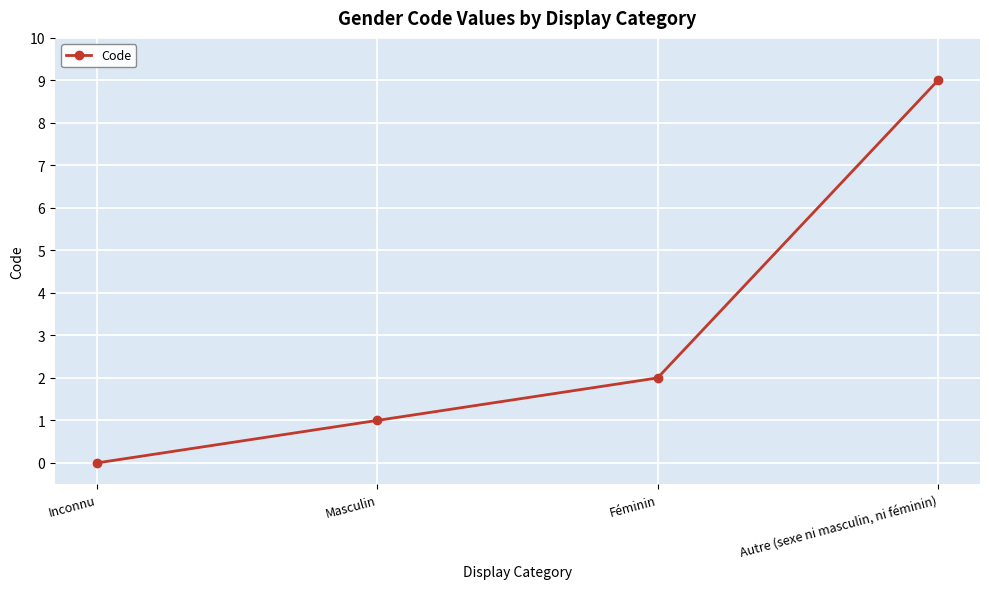

True or false: the data shows 5 at Inconnu.

False